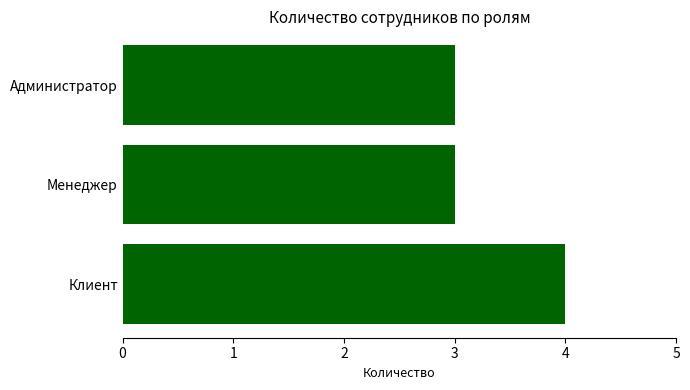

Between Клиент and Менеджер, which is larger?

Клиент